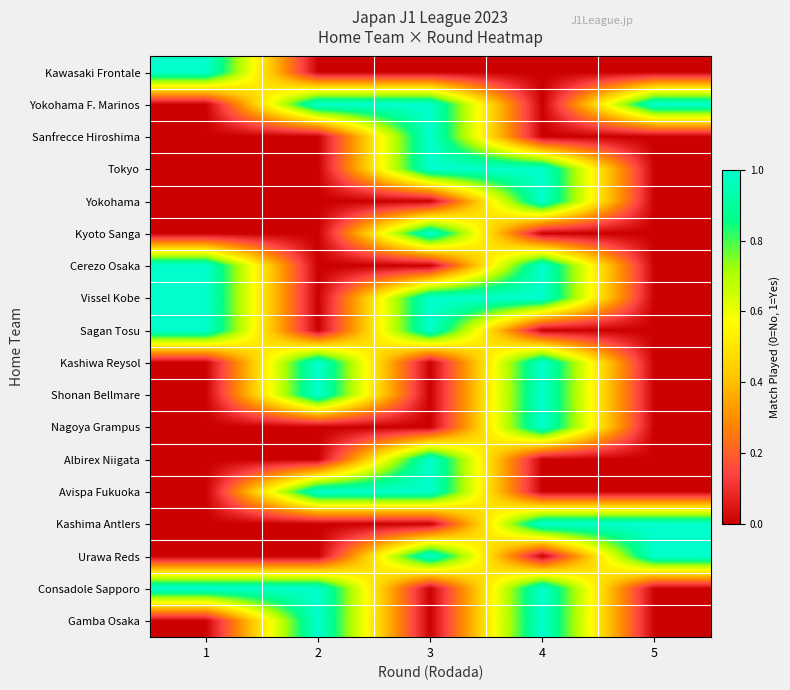

What is the total value across all series at 3?

9